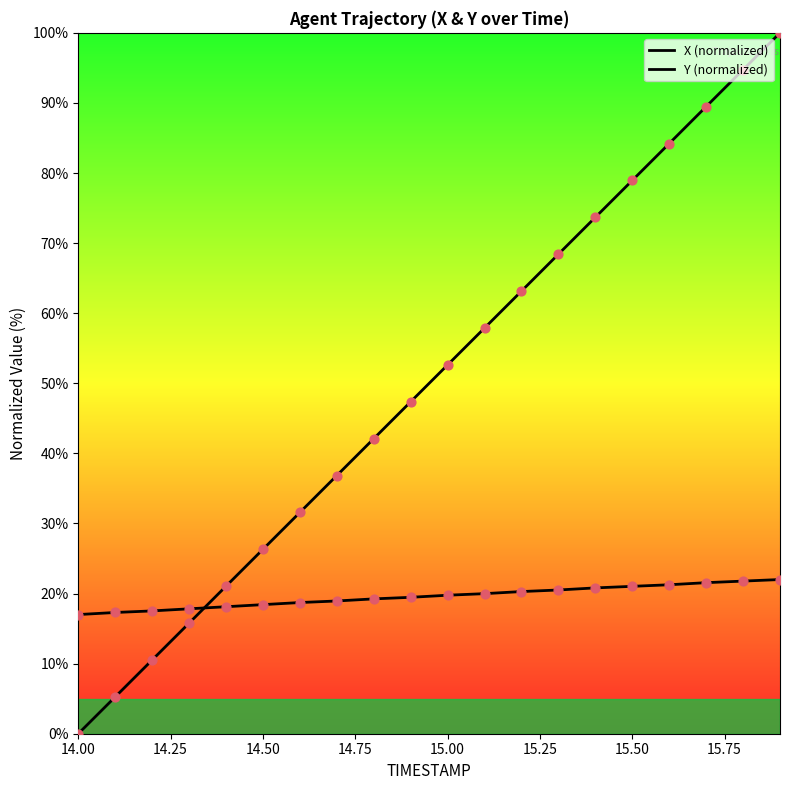

Which series has the largest total across all categories?

X (normalized)